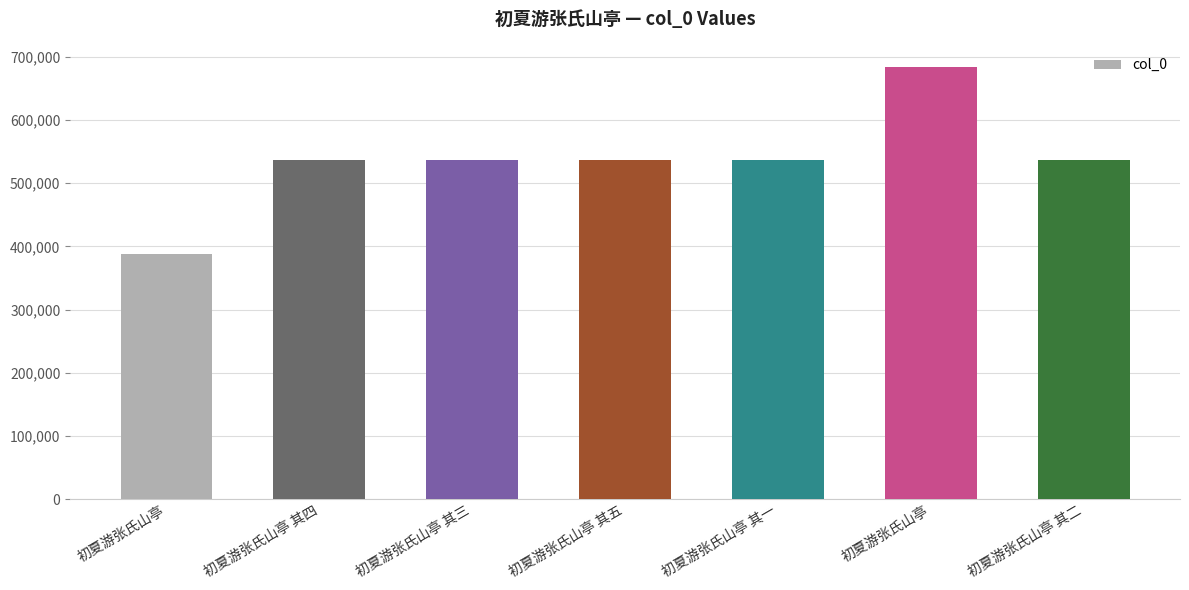

Are the bars horizontal?

No